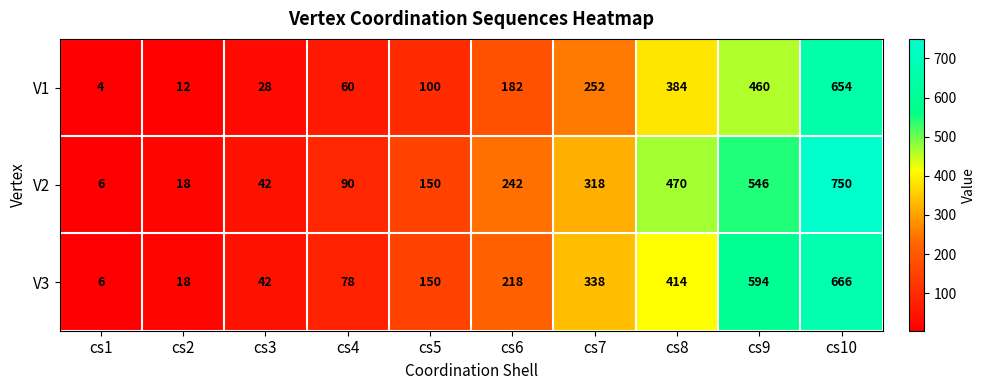

What is the minimum value shown in the chart?

4